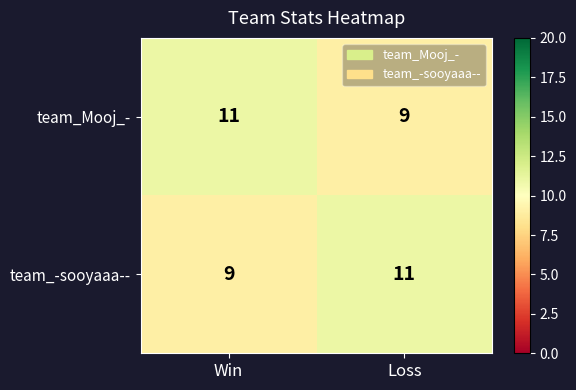

What is the average value of the team_Mooj_- series?

10